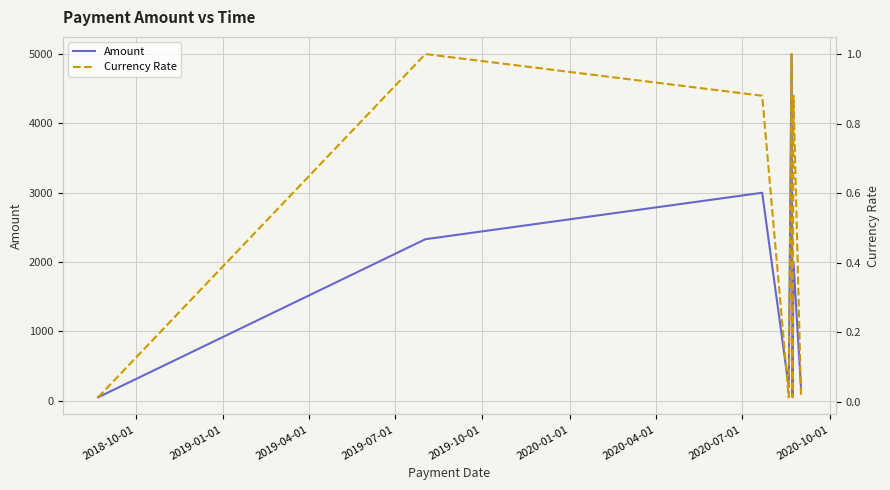

What is the spread (max minus min) of values at 2020-04-01?

100.0